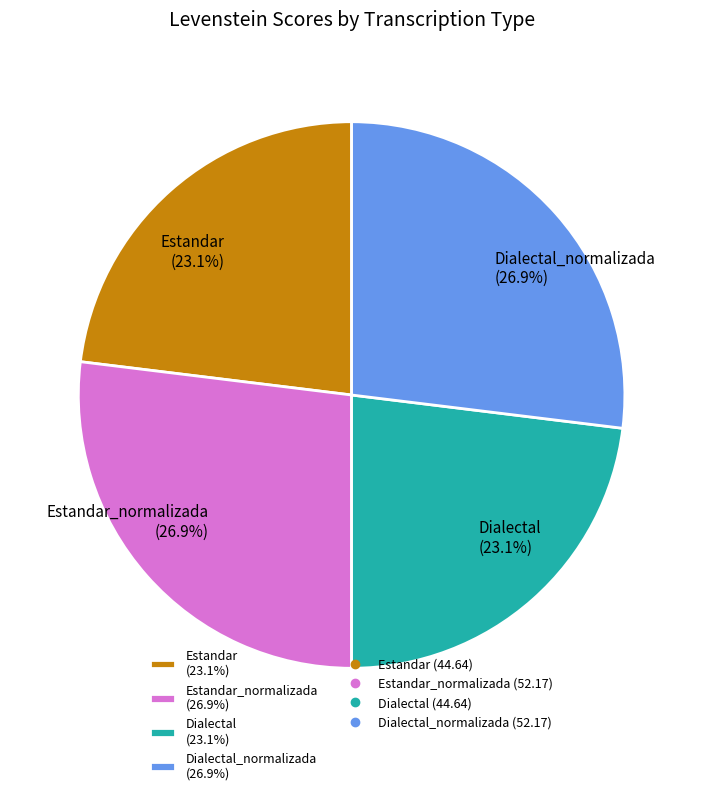

What is the ratio of the value at Estandar (23.1%) to the value at Dialectal (23.1%)?

1.0